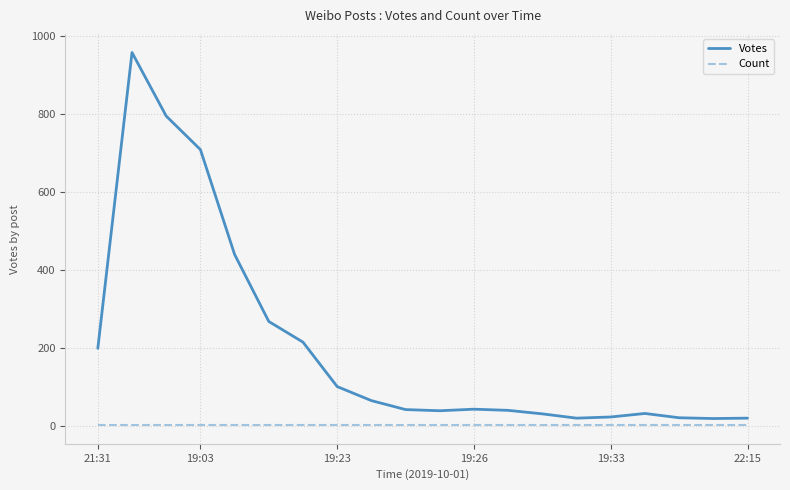

List the series in order of their overall mean, lowest first.

Count, Votes